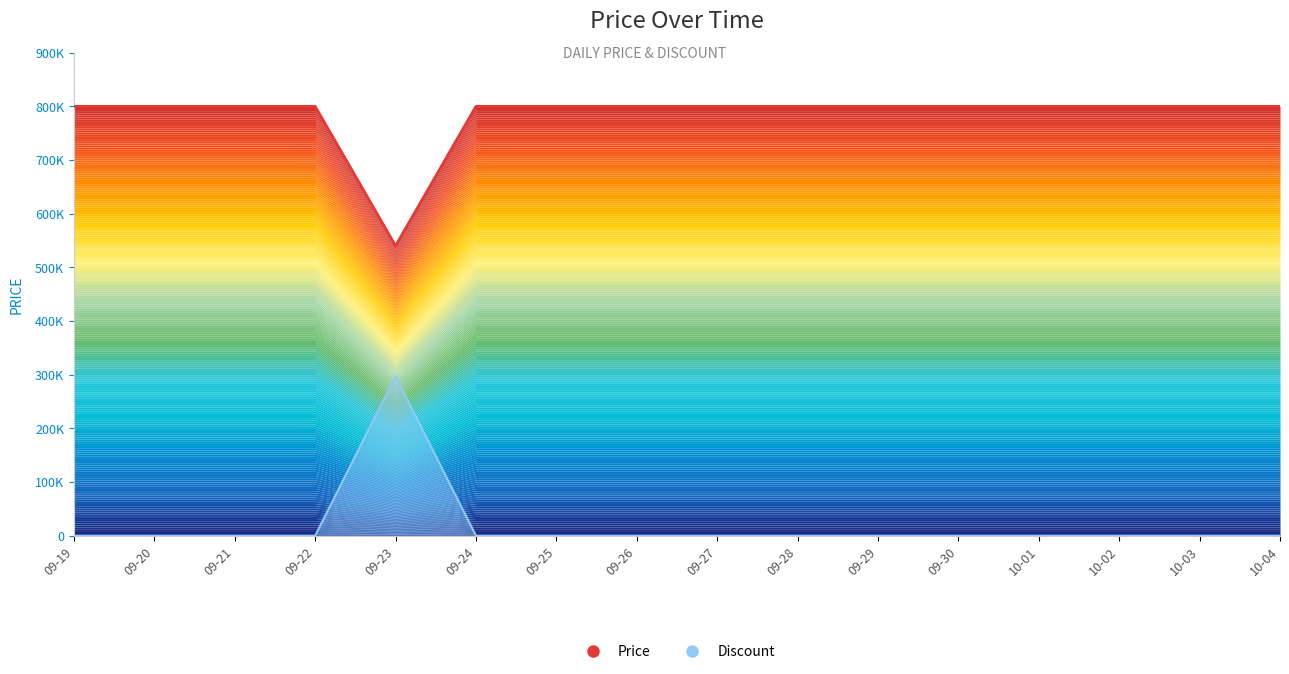

At which category does the chart reach its peak across all series?

09-19